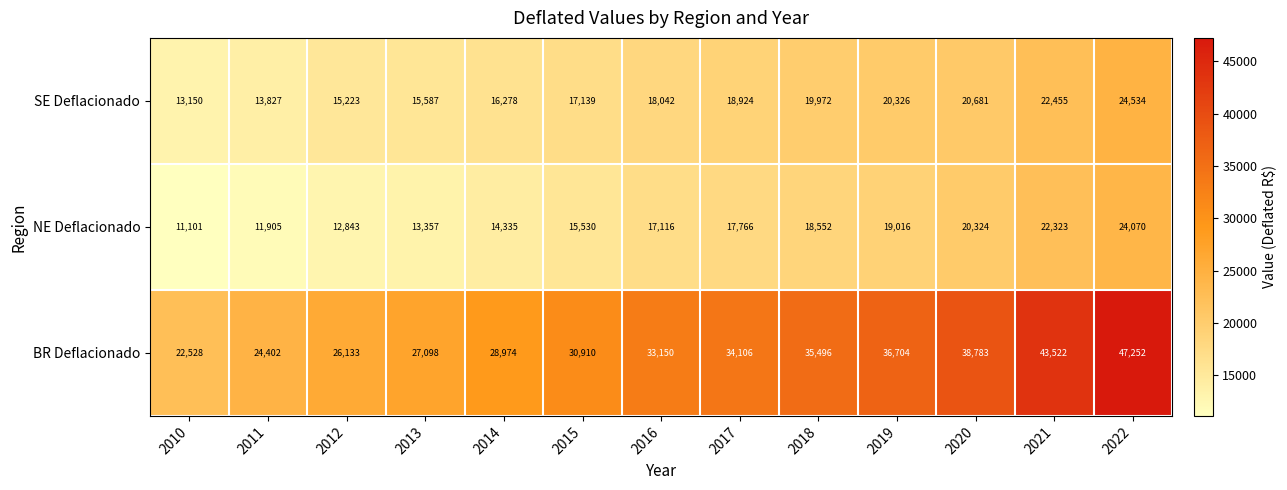

What is the difference between the highest and lowest values at 2021?

21199